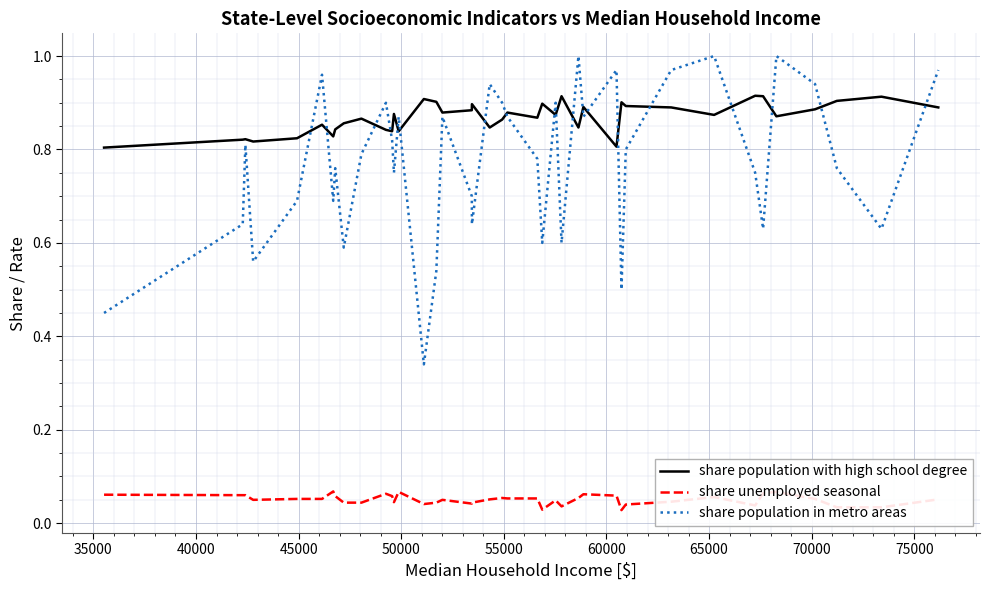

Is this an area chart (filled region under the line)?

No